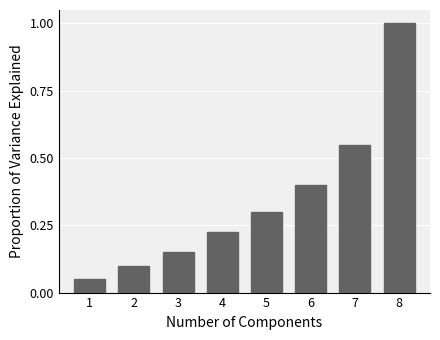

What is the difference between the maximum and second lowest values?

0.9